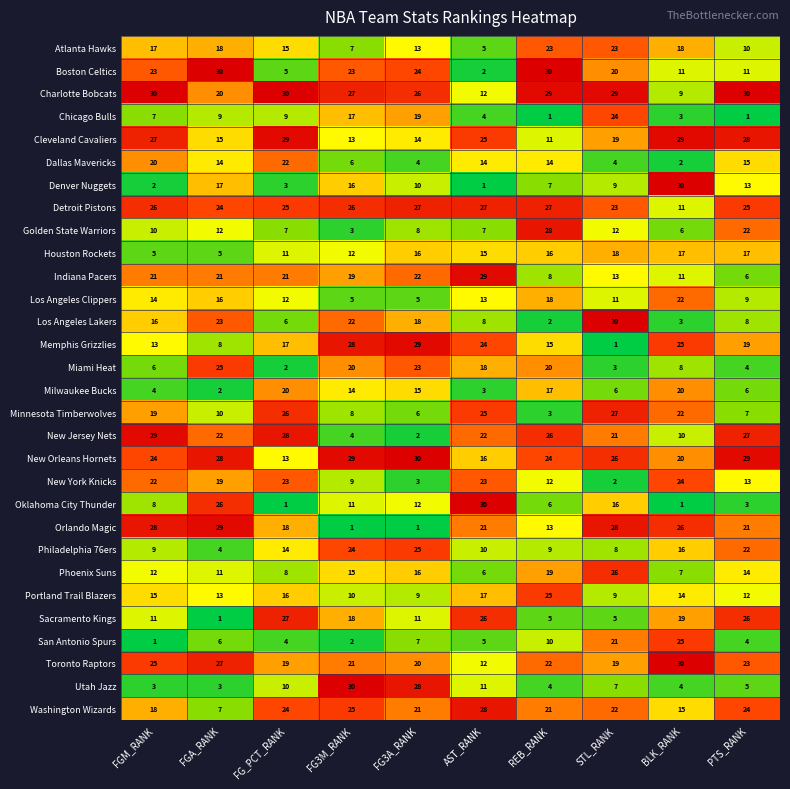

The Golden State Warriors series shows 4 at FGA_RANK. True or false?

False